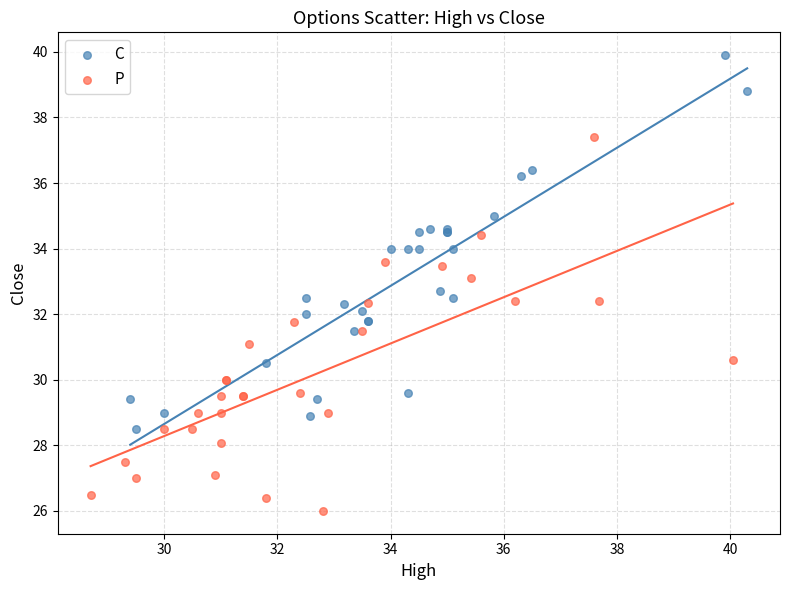

Which series reaches the minimum Y coordinate?

P